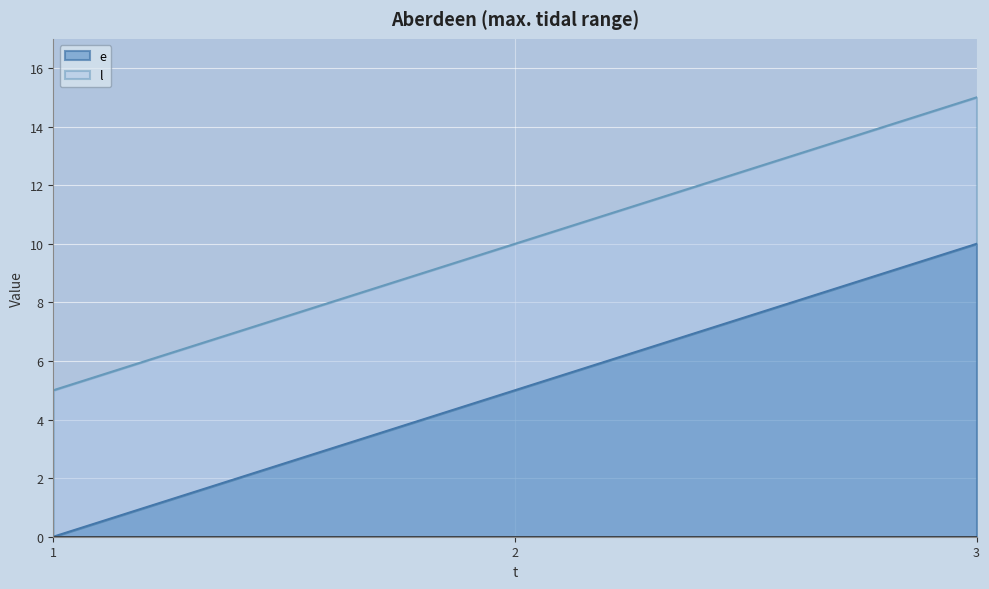

True or false: l has a value of 1 at 1.

False